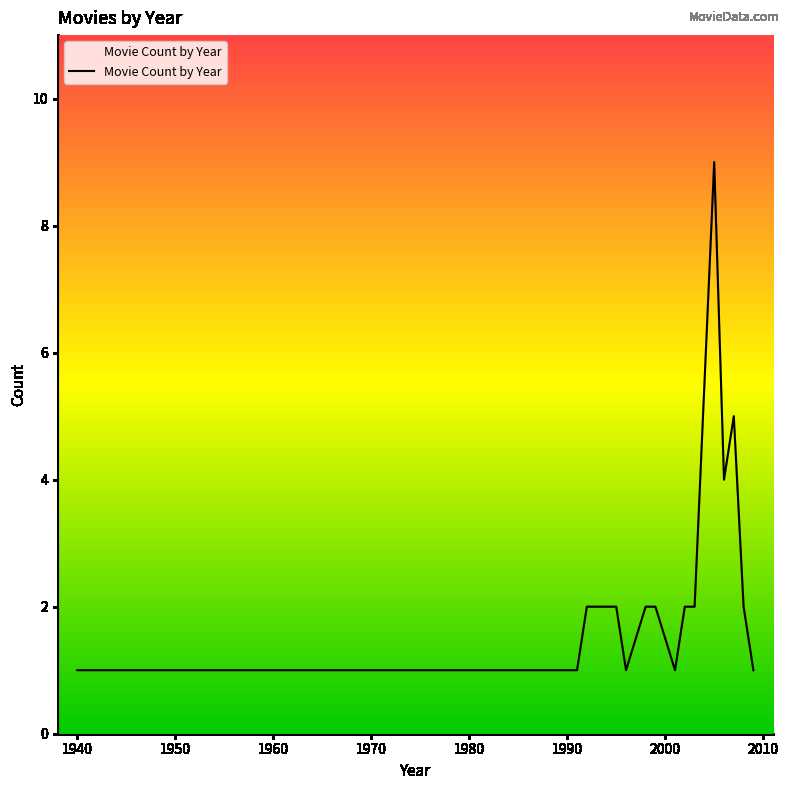

What is the difference between the maximum and minimum values?

8